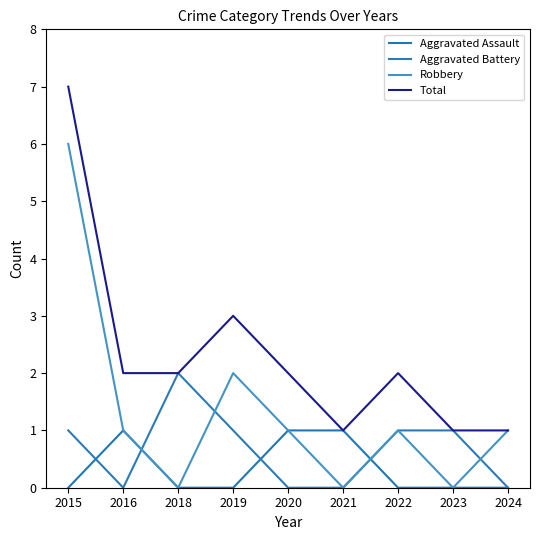

Is this an area chart (filled region under the line)?

No